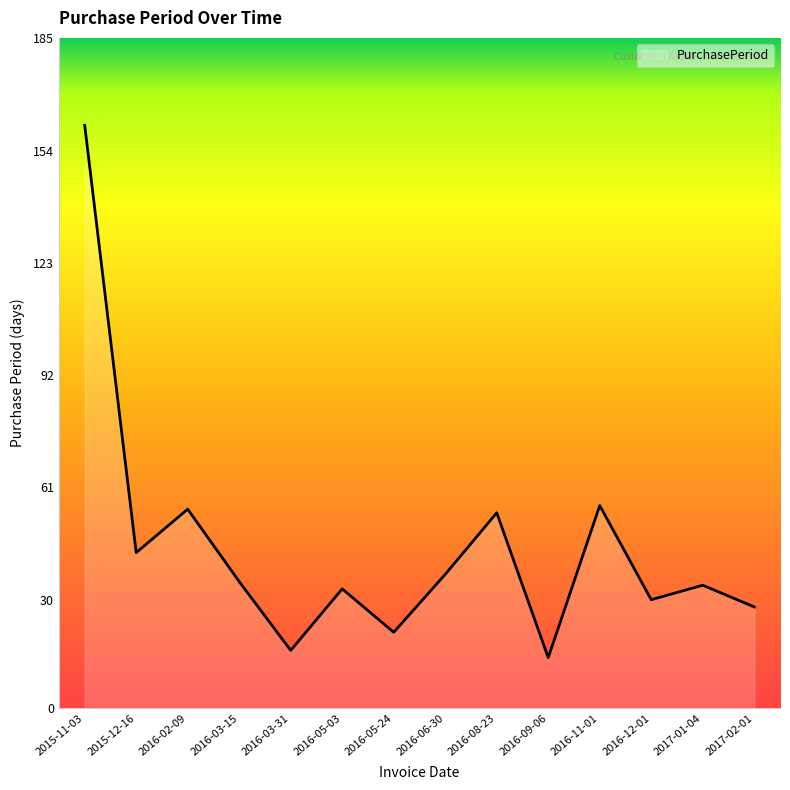

Reading right to left, what are all the values shown in this chart?

2017-02-01=28	2017-01-04=34	2016-12-01=30	2016-11-01=56	2016-09-06=14	2016-08-23=54	2016-06-30=37	2016-05-24=21	2016-05-03=33	2016-03-31=16	2016-03-15=35	2016-02-09=55	2015-12-16=43	2015-11-03=161